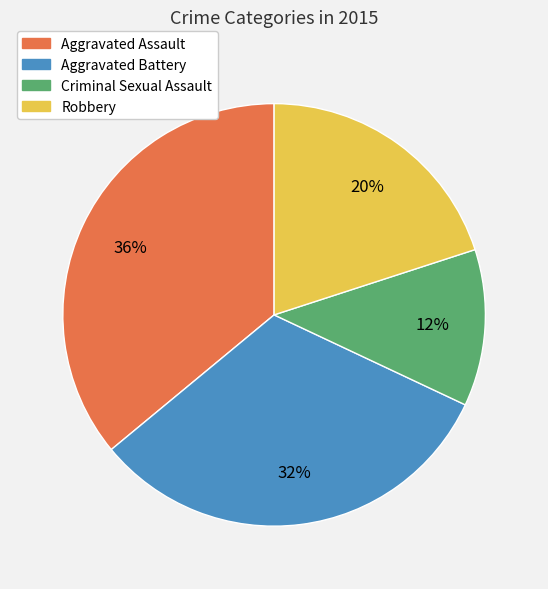

To the nearest percent, what is the difference between the Criminal Sexual Assault and Robbery slice percentages?

8%